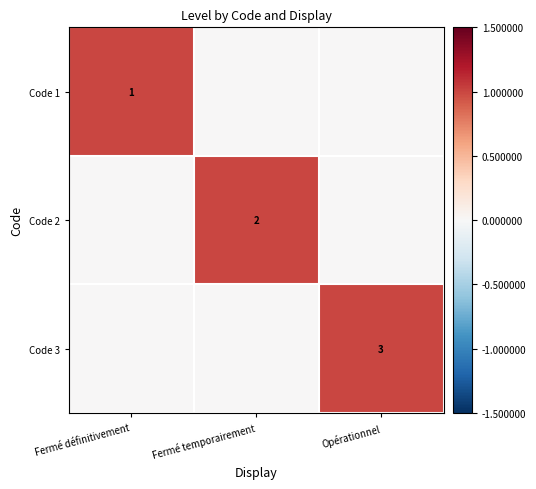

Is it true that Code 3 equals 2 at Opérationnel?

False